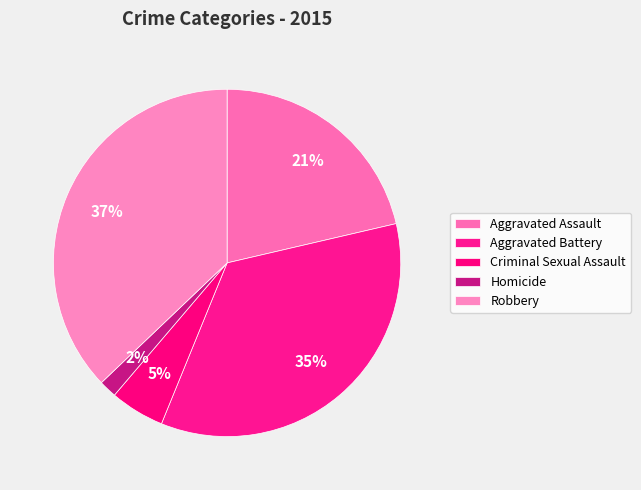

To the nearest percent, what portion does Robbery represent?

37%